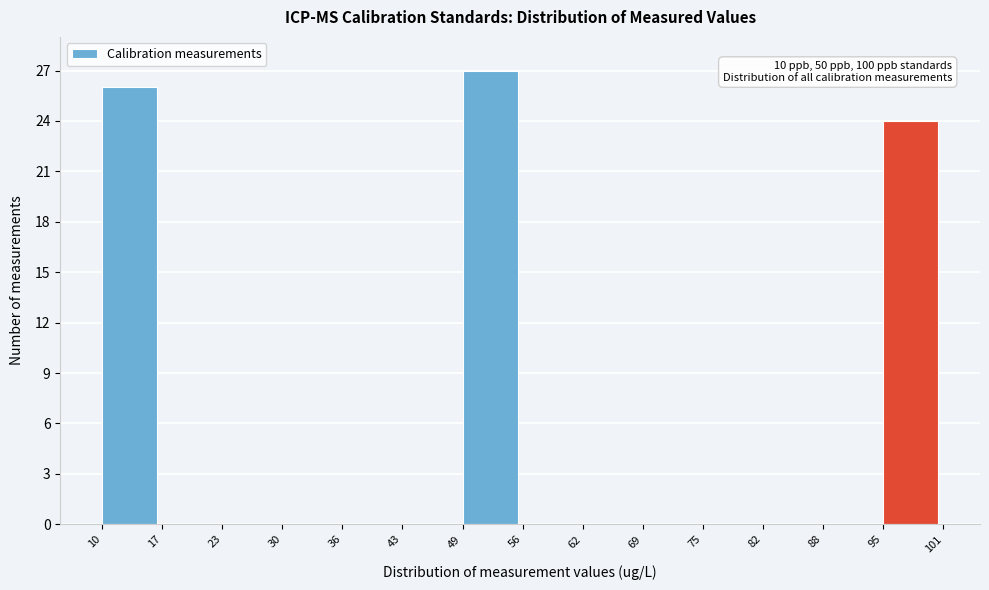

Which range on the x-axis has the tallest bar?

49 to 56